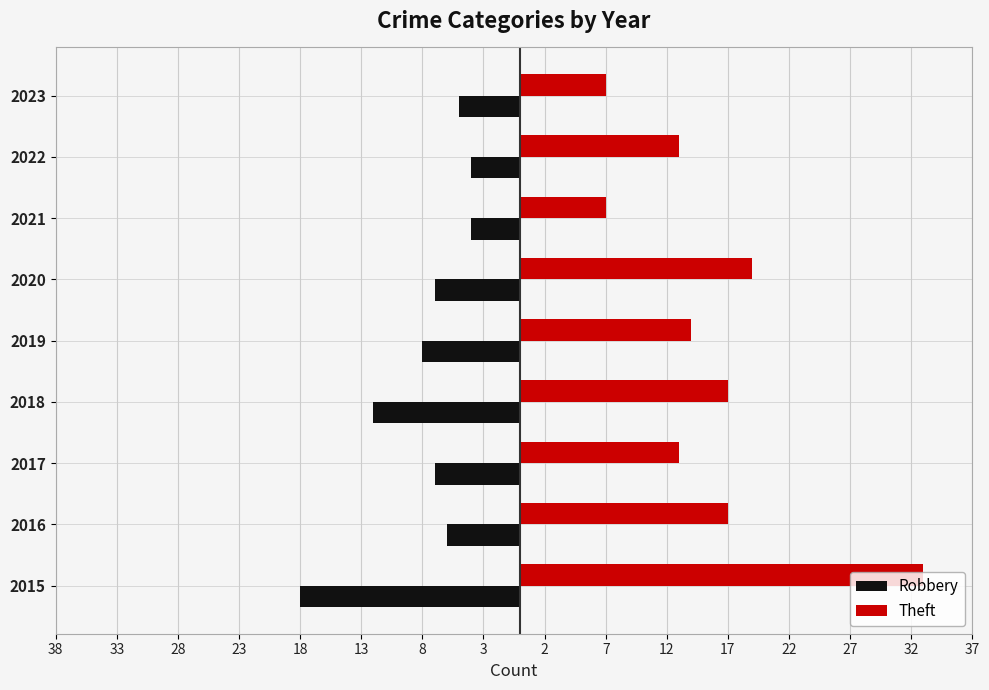

What are all the series names shown in the legend?

Robbery, Theft